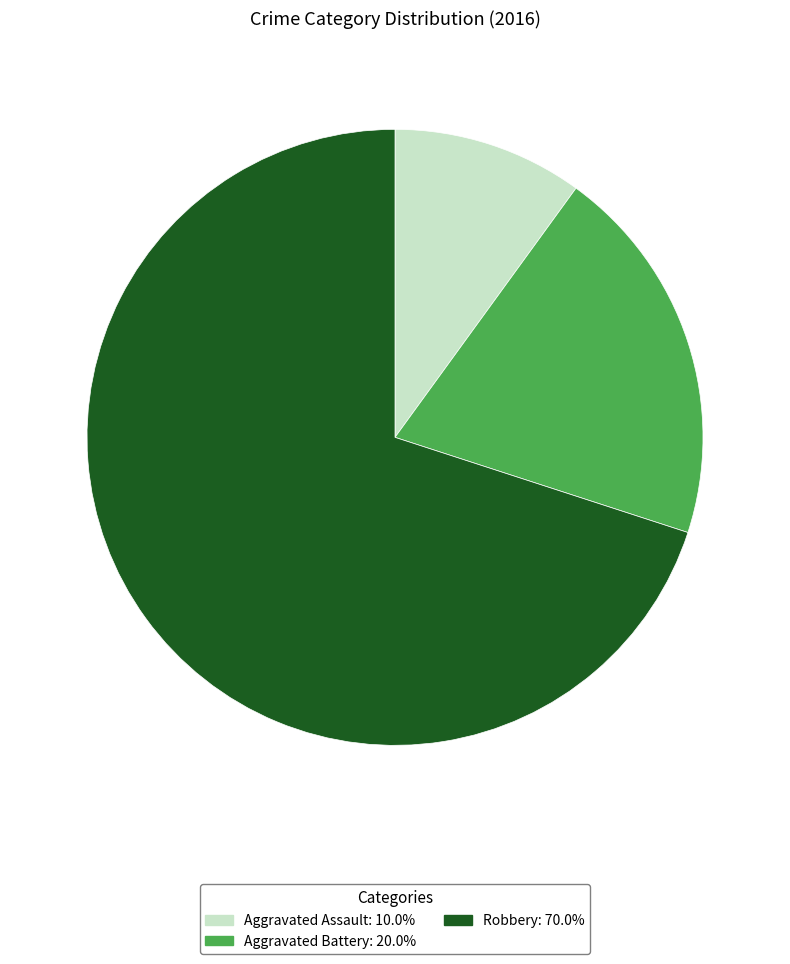

The Robbery slice represents 70% of the pie. True or false?

True